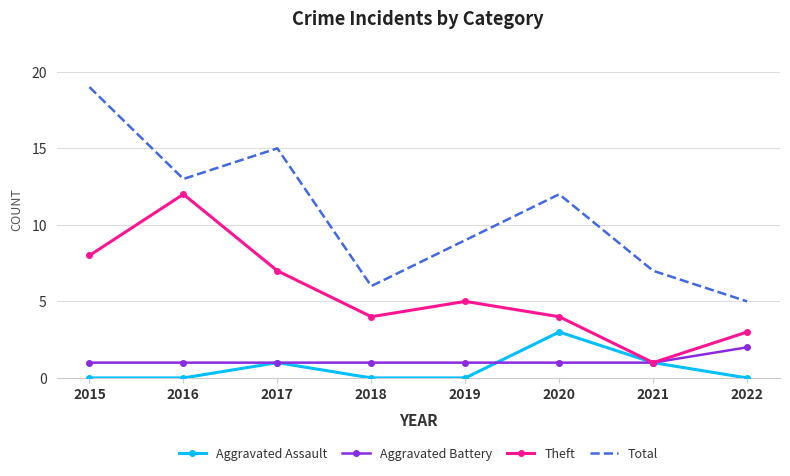

At how many categories does at least one series exceed 11?

4